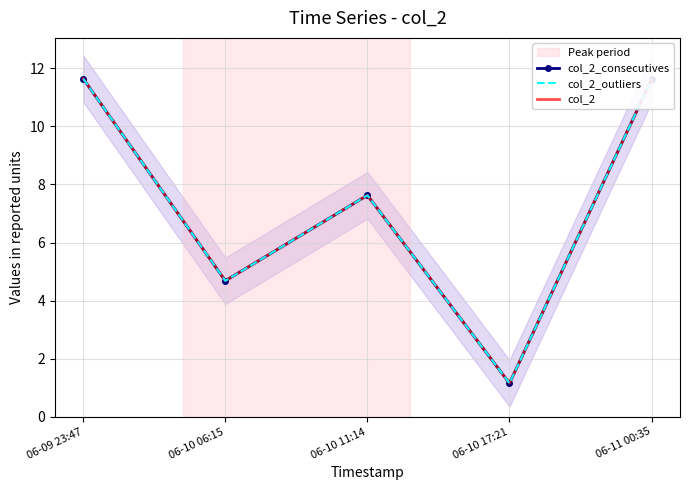

At which category does the chart reach its peak across all series?

06-09 23:47